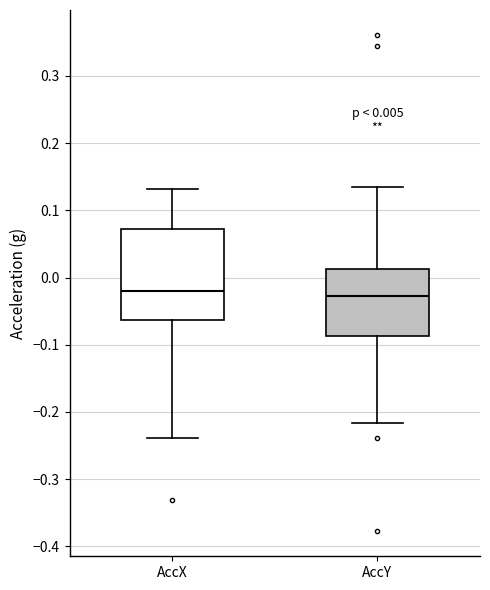

Which box is the tallest, from its lower edge to its upper edge?

AccX